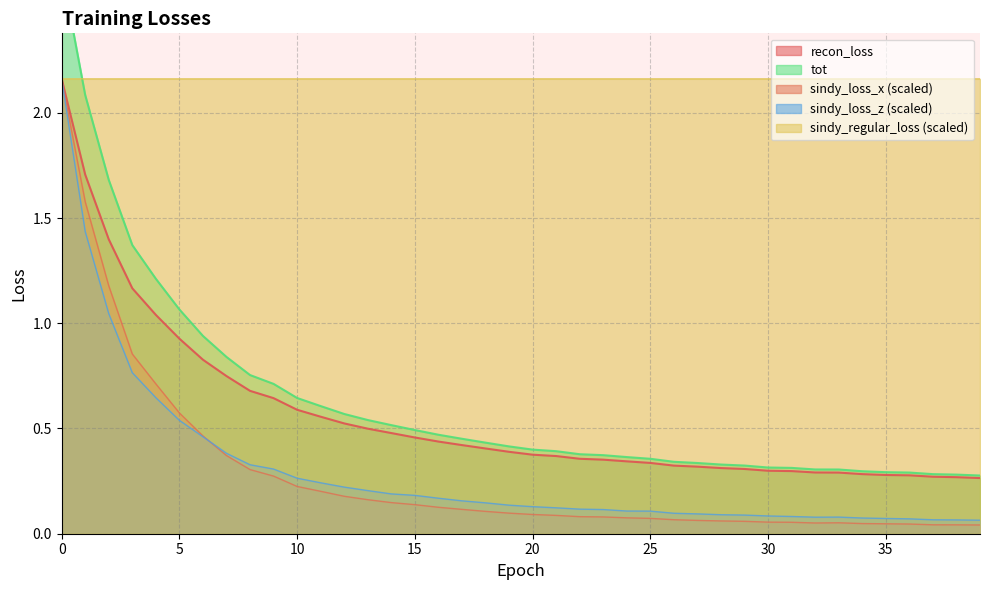

What is the value of the sindy_regular_loss point at the 10th from the left?

2.2